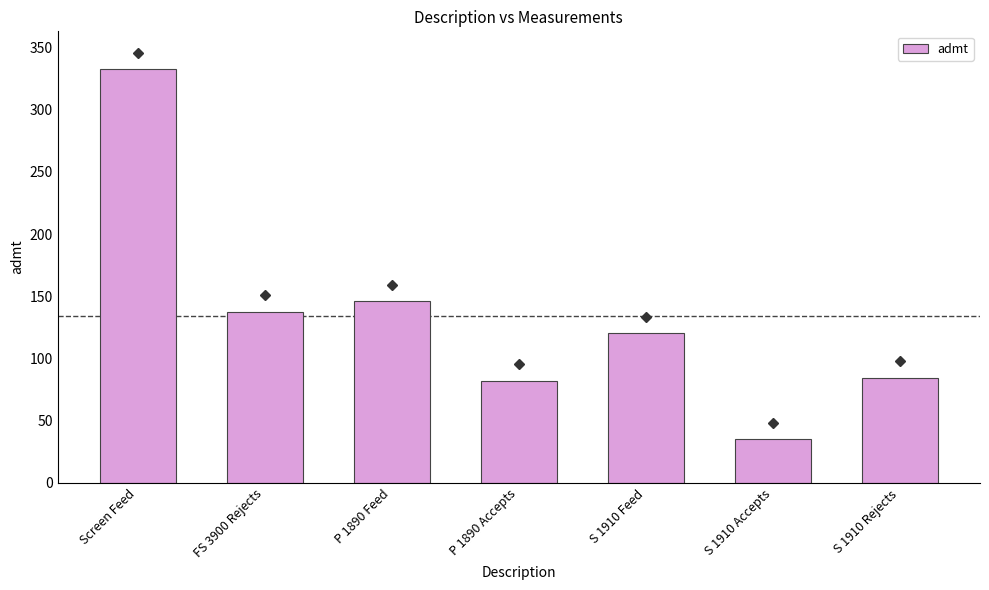

Which has a higher value, S 1910 Feed or FS 3900 Rejects?

FS 3900 Rejects